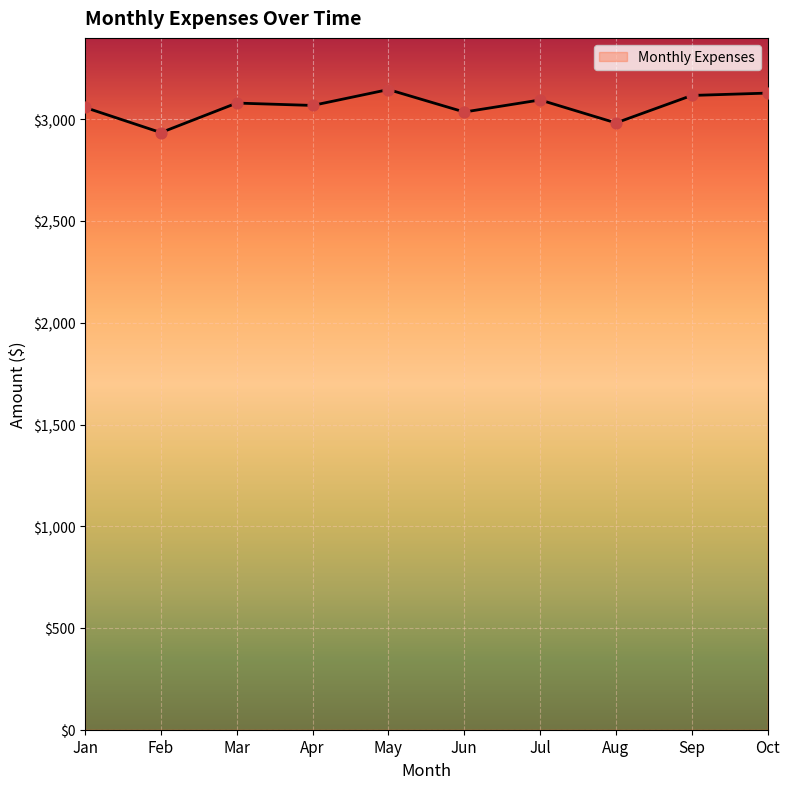

What is the ratio of the value at Jun to the value at Aug?

1.0